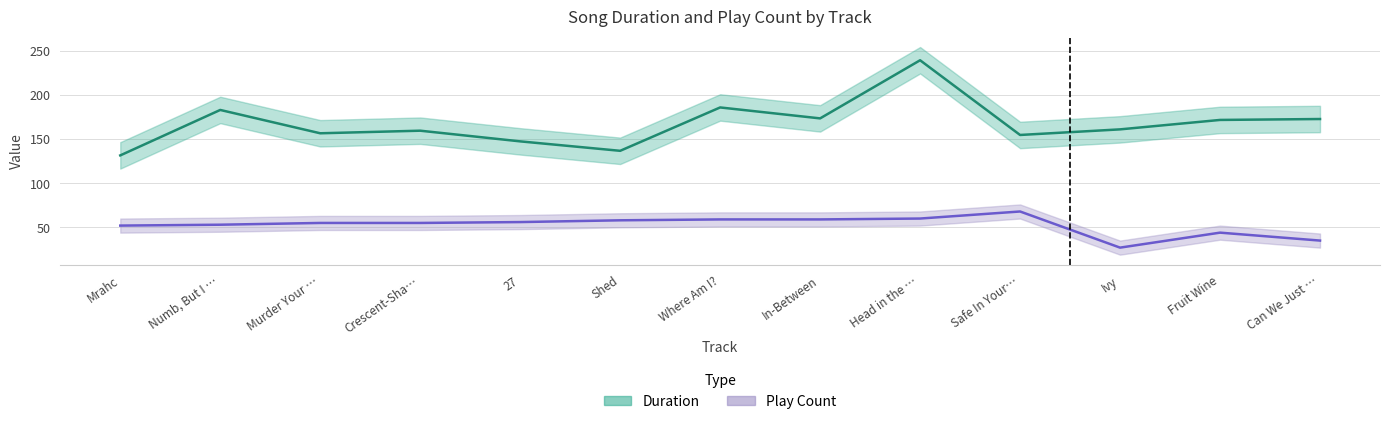

Reading right to left, list all the values displayed in this chart.

Duration: 172.9	171.9	161.2	154.8	239.5	173.6	186.0	136.8	147.5	159.7	156.7	183.2	131.6
Play Count: 35.0	44.0	27.0	68.0	60.0	59.0	59.0	58.0	56.0	55.0	55.0	53.0	52.0